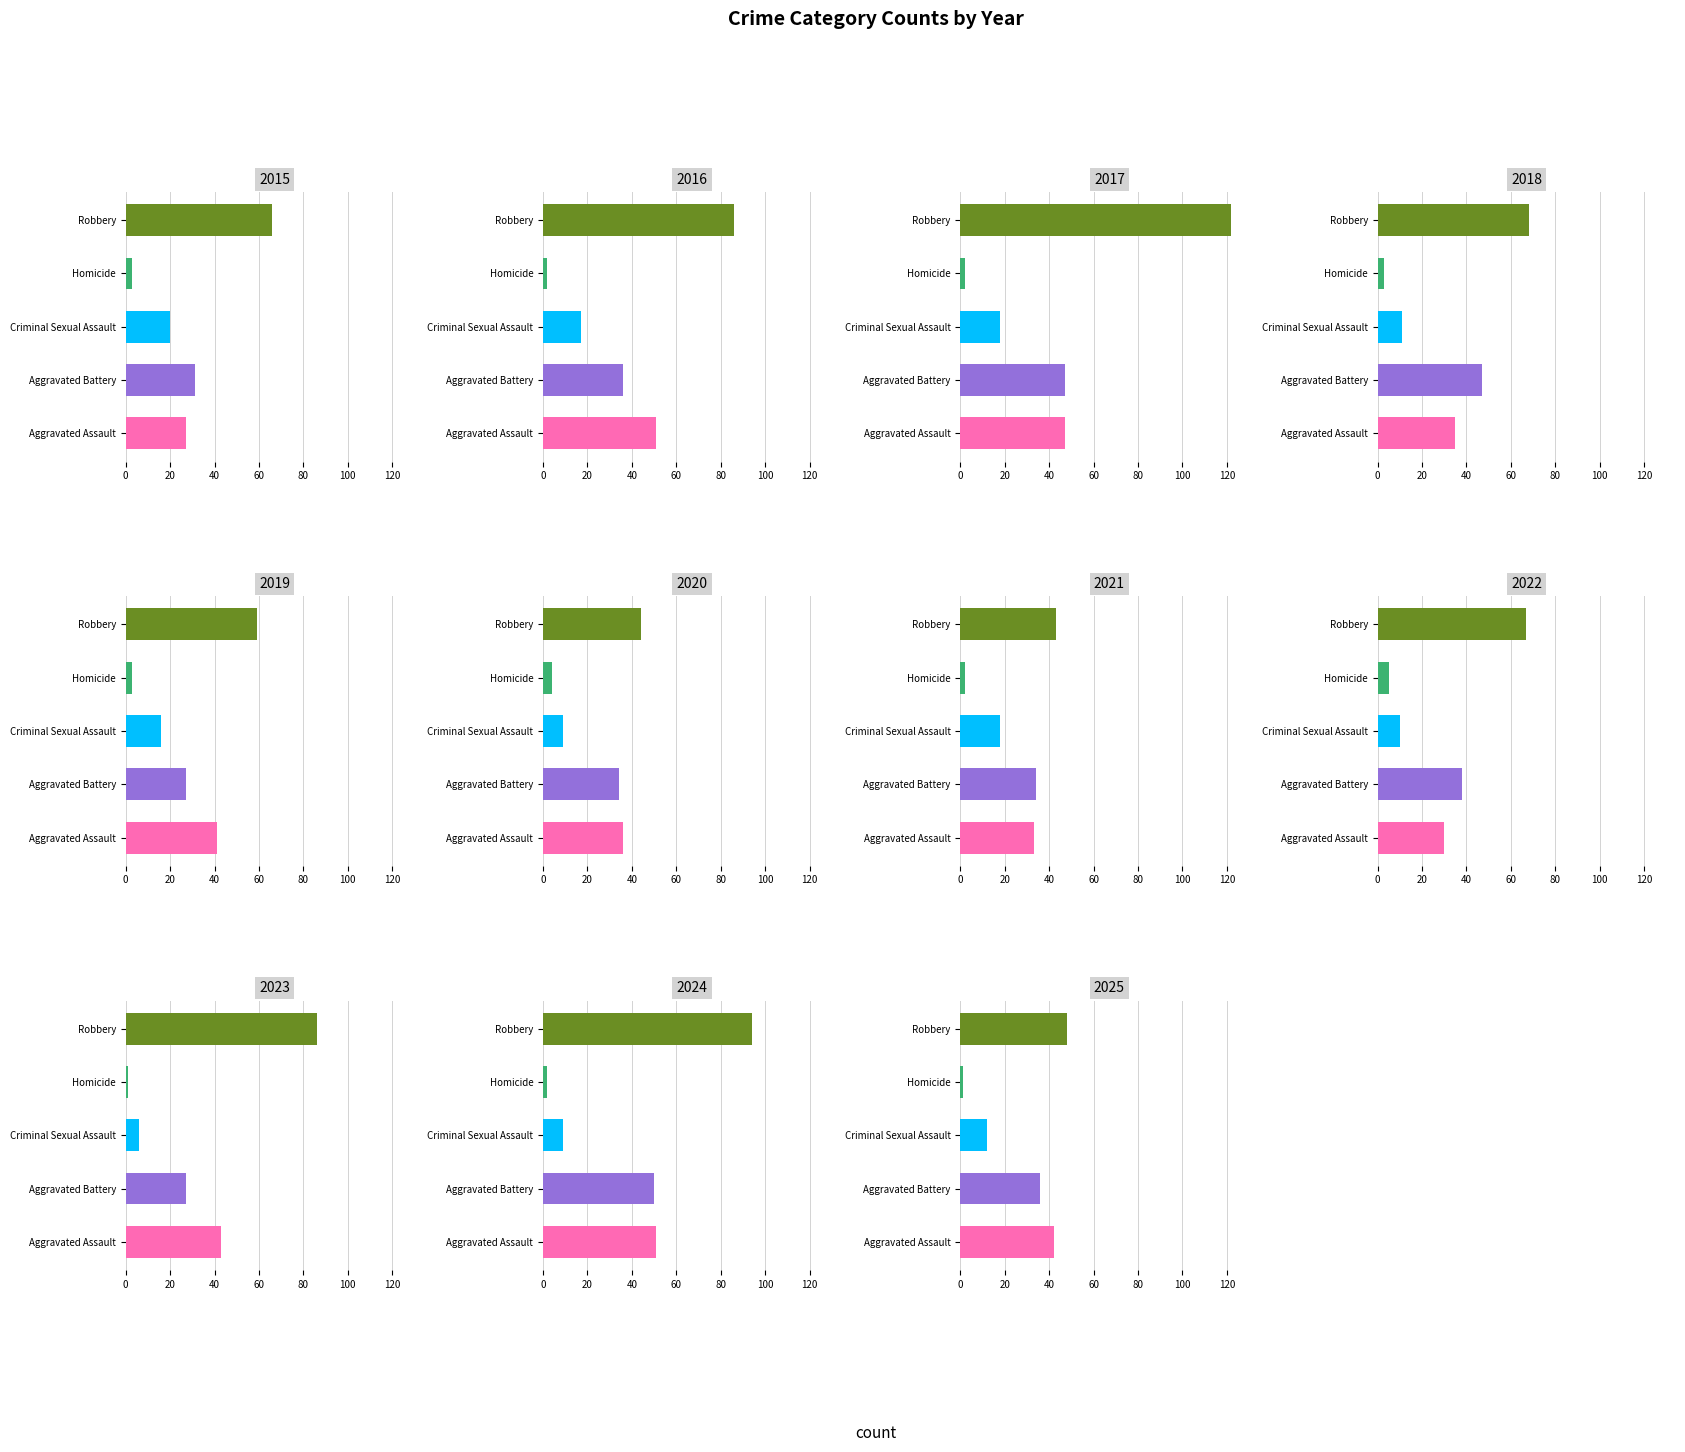

Reading left to right, transcribe all the data shown in this chart.

Aggravated Assault: 2015=27	2016=51	2017=47	2018=35	2019=41	2020=36	2021=33	2022=30	2023=43	2024=51	2025=42
Aggravated Battery: 2015=31	2016=36	2017=47	2018=47	2019=27	2020=34	2021=34	2022=38	2023=27	2024=50	2025=36
Criminal Sexual Assault: 2015=20	2016=17	2017=18	2018=11	2019=16	2020=9	2021=18	2022=10	2023=6	2024=9	2025=12
Homicide: 2015=3	2016=2	2017=2	2018=3	2019=3	2020=4	2021=2	2022=5	2023=1	2024=2	2025=1
Robbery: 2015=66	2016=86	2017=122	2018=68	2019=59	2020=44	2021=43	2022=67	2023=86	2024=94	2025=48